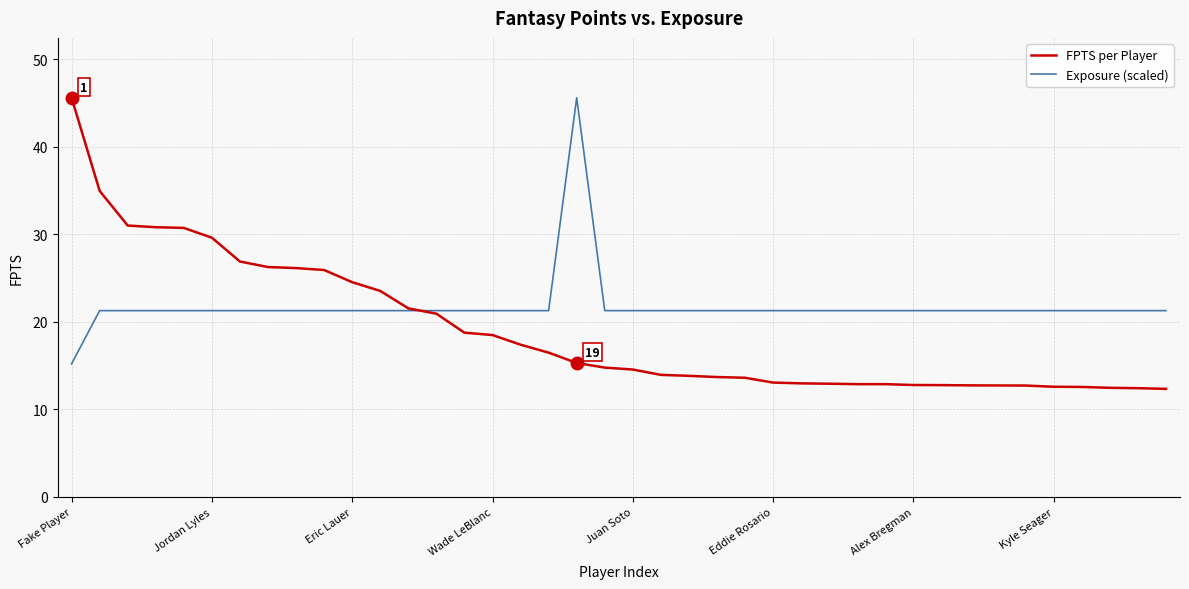

What is the greatest value displayed?

45.6